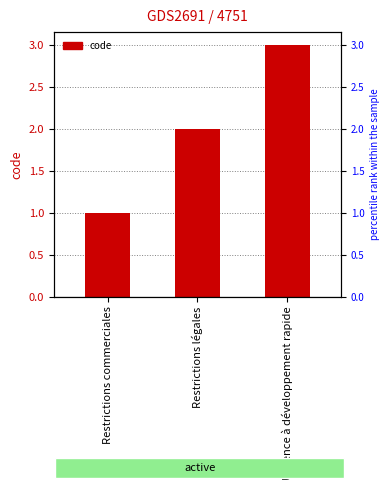

What is the difference between the values at Restrictions légales and Urgence à développement rapide?

1